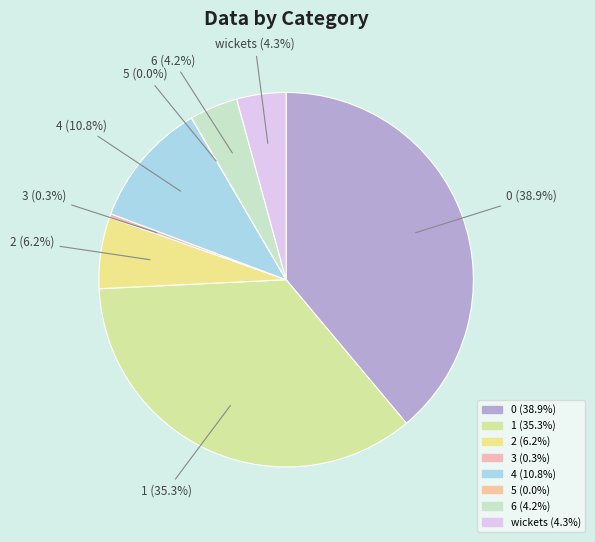

To the nearest percent, what is the average slice percentage?

12%